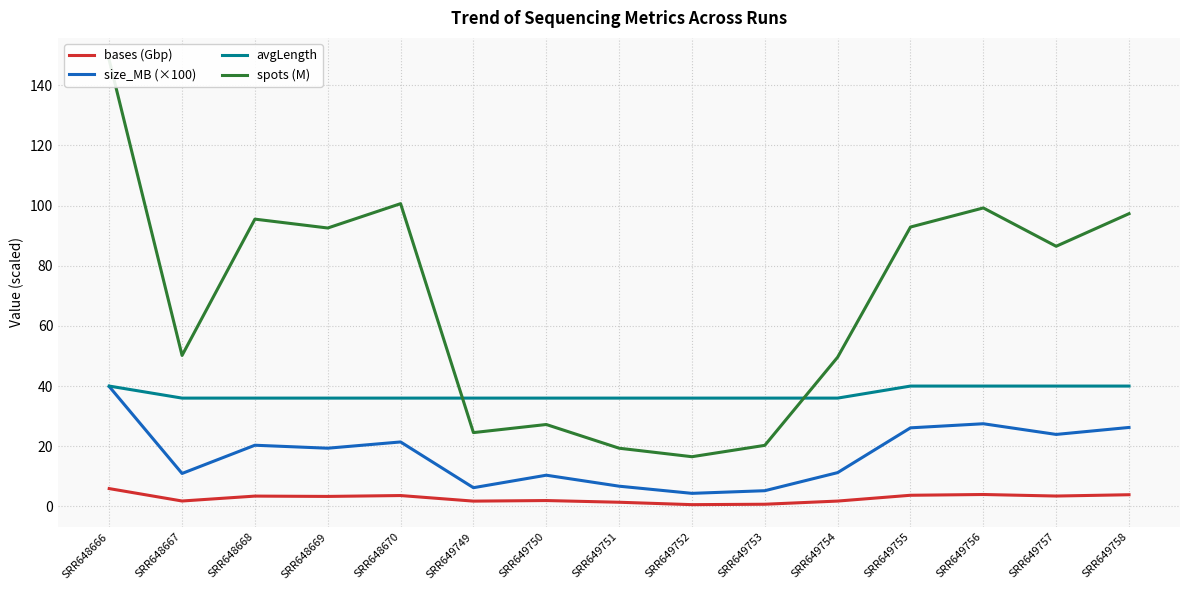

List the series in order of their peak value, highest first.

spots (M), avgLength, size_MB (×100), bases (Gbp)